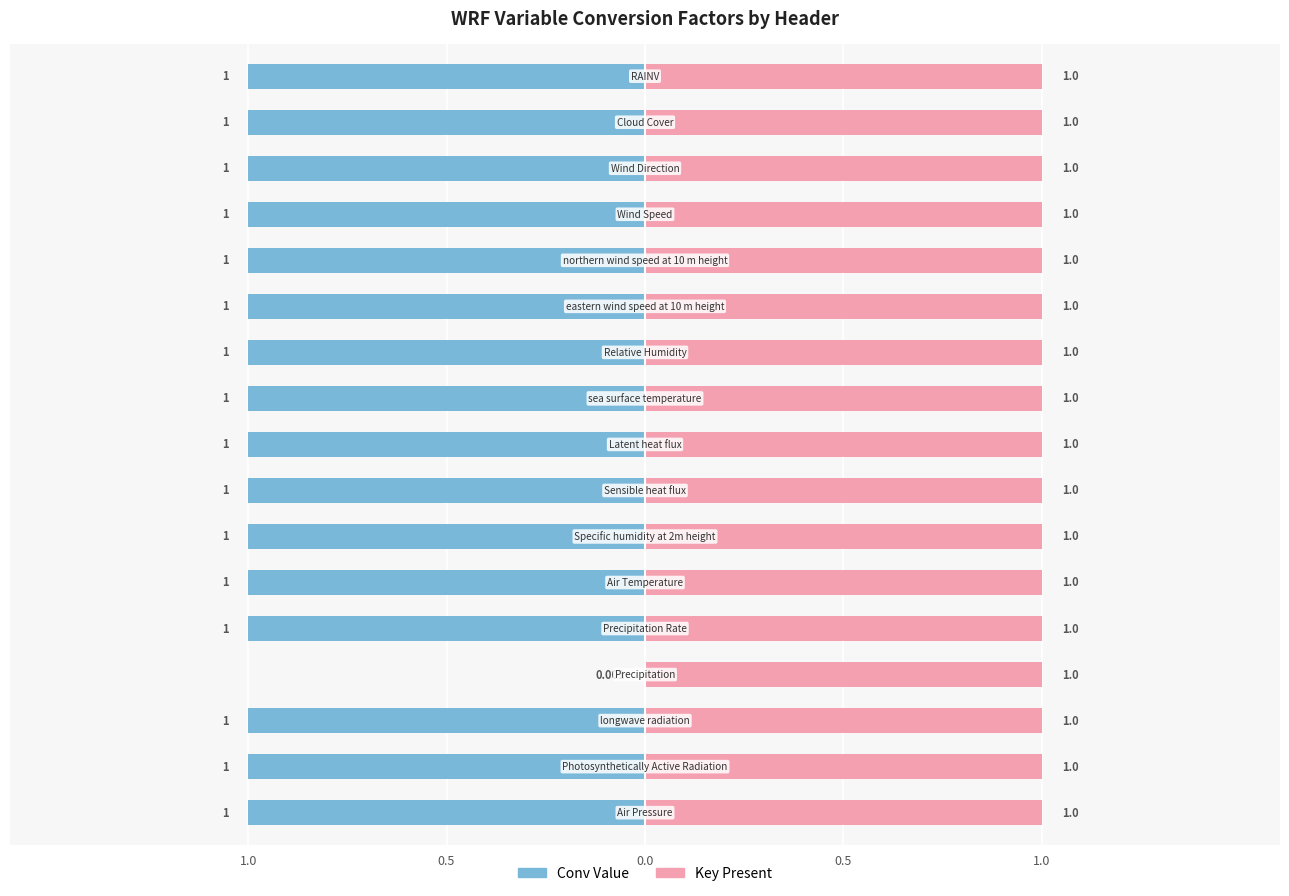

The chart shows a value of 1.6 at T2. True or false?

False